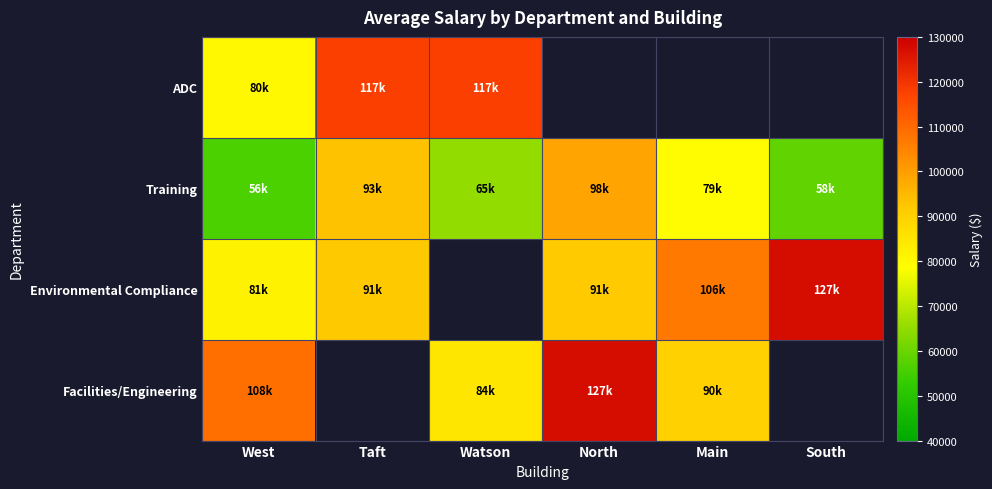

How many data points in Environmental Compliance are above 91356?

3